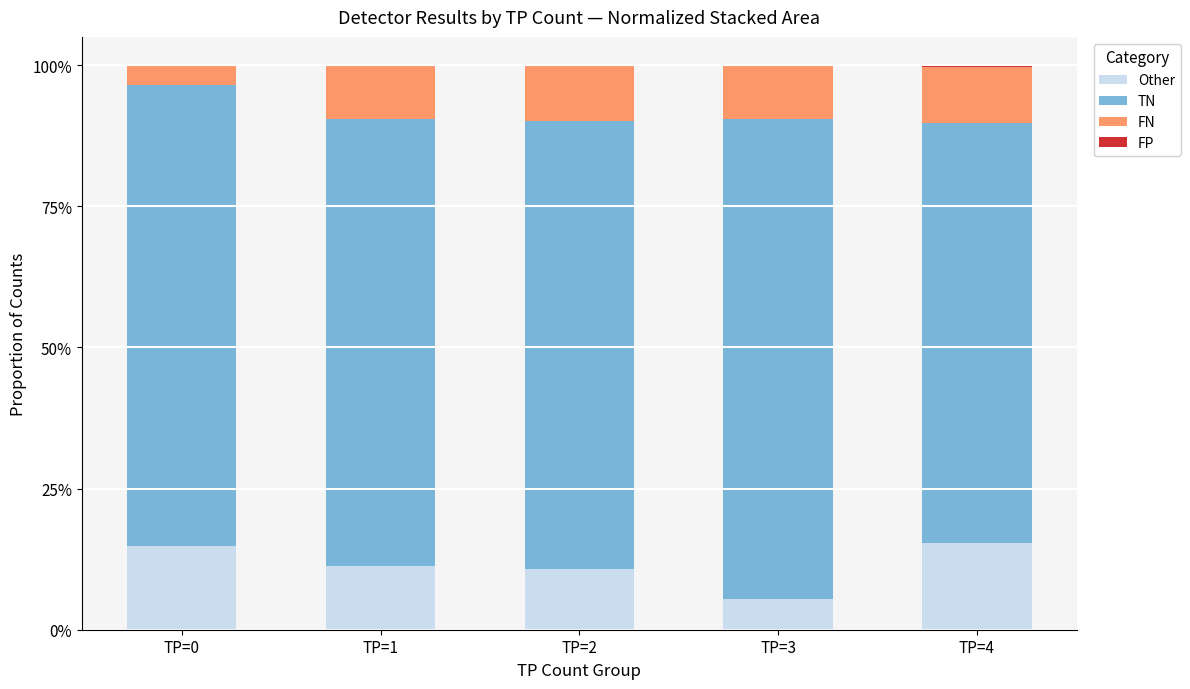

Are the bars horizontal?

No